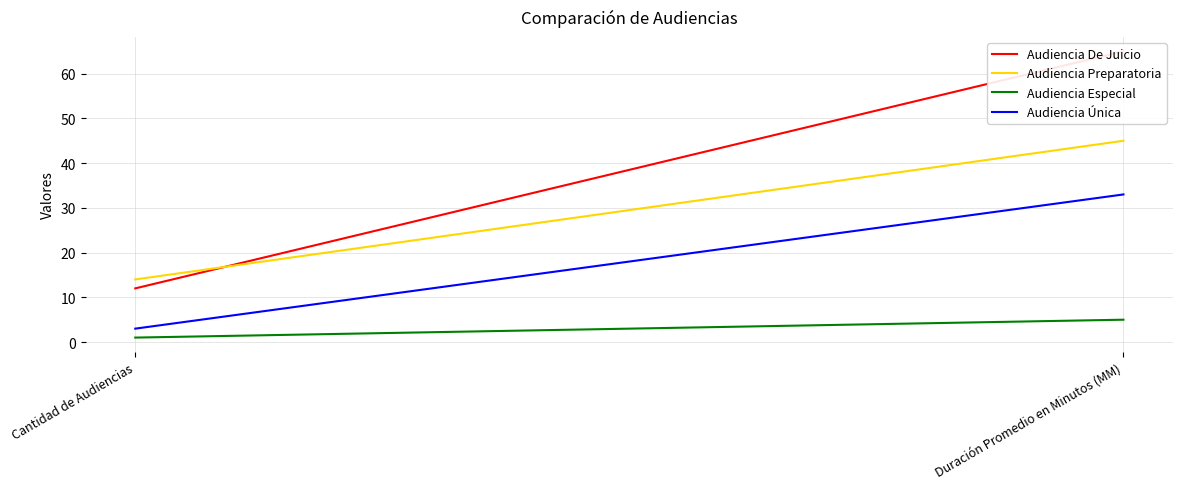

Is it true that Audiencia Única equals 5 at Cantidad de Audiencias?

False